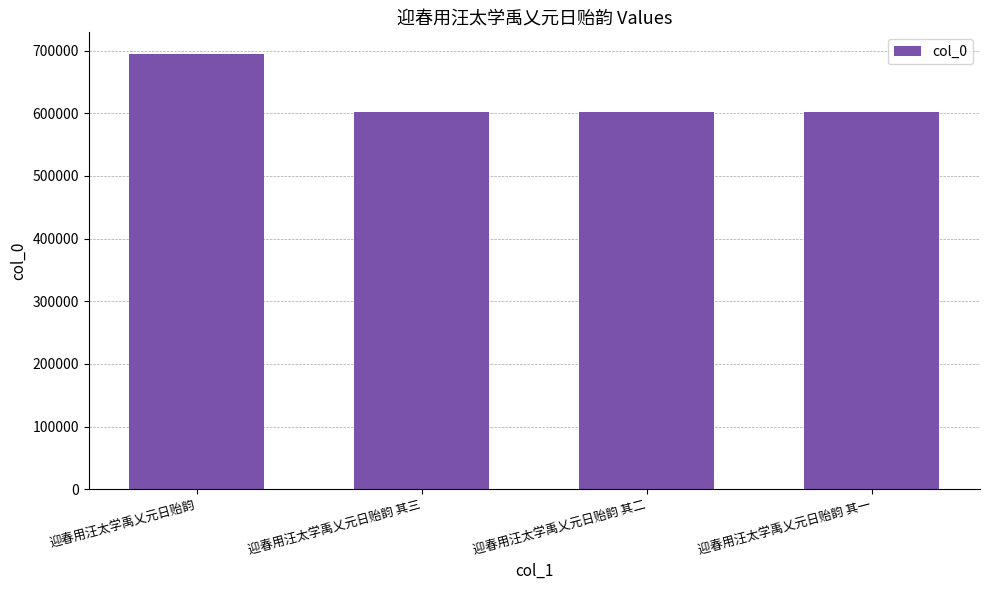

True or false: the data shows 602406 at 迎春用汪太学禹乂元日贻韵 其三.

True